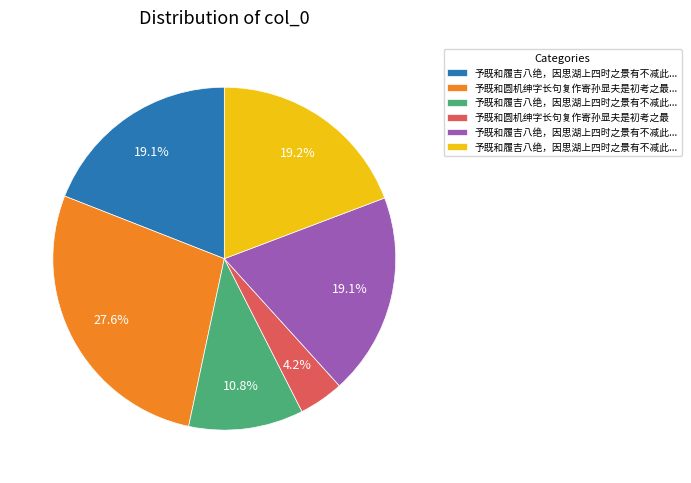

Is there any slice that represents more than half of the pie?

No